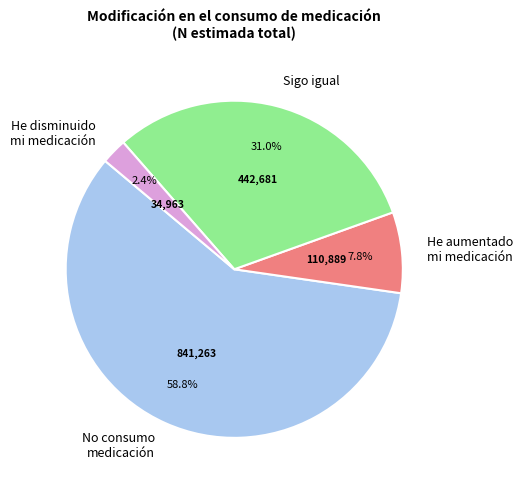

Which category accounts for the majority?

No consumo medicación